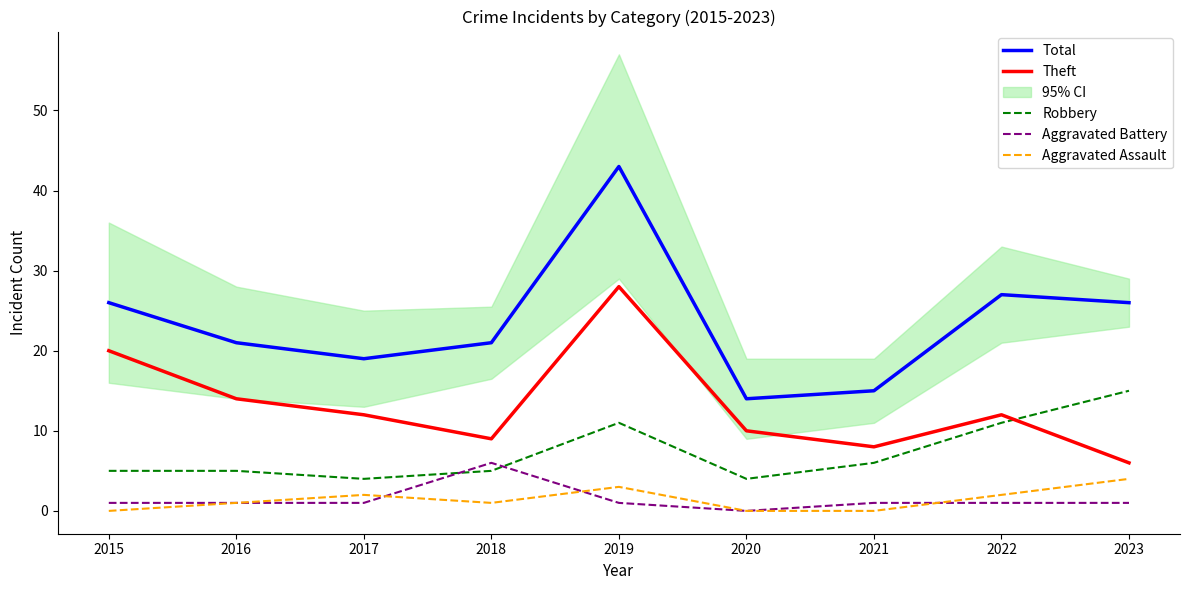

Where is Aggravated Battery nearest to the value 3?

2015